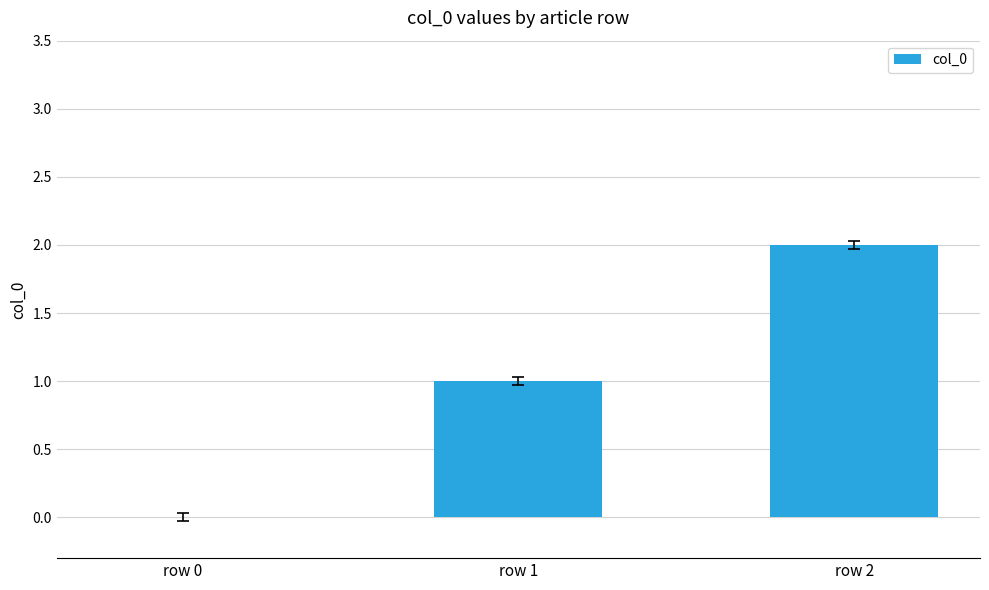

Which category has the highest value across all series?

row 2